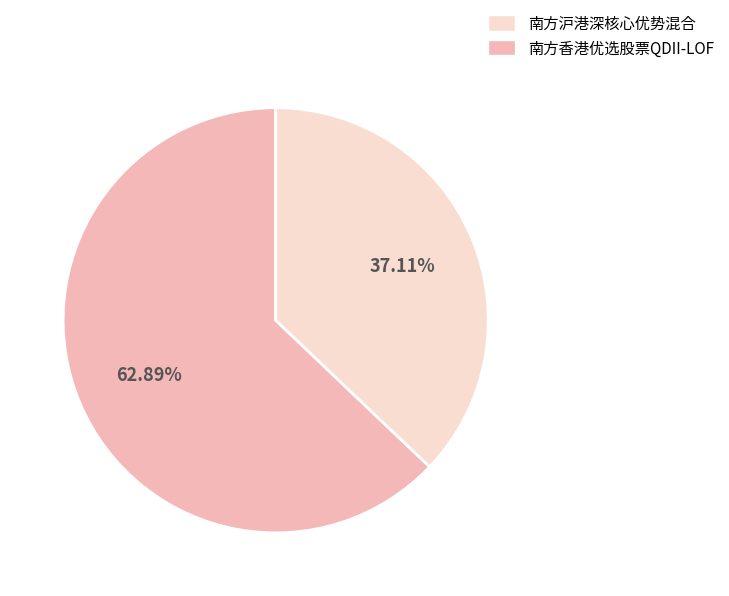

Is there any slice that represents more than half of the pie?

Yes